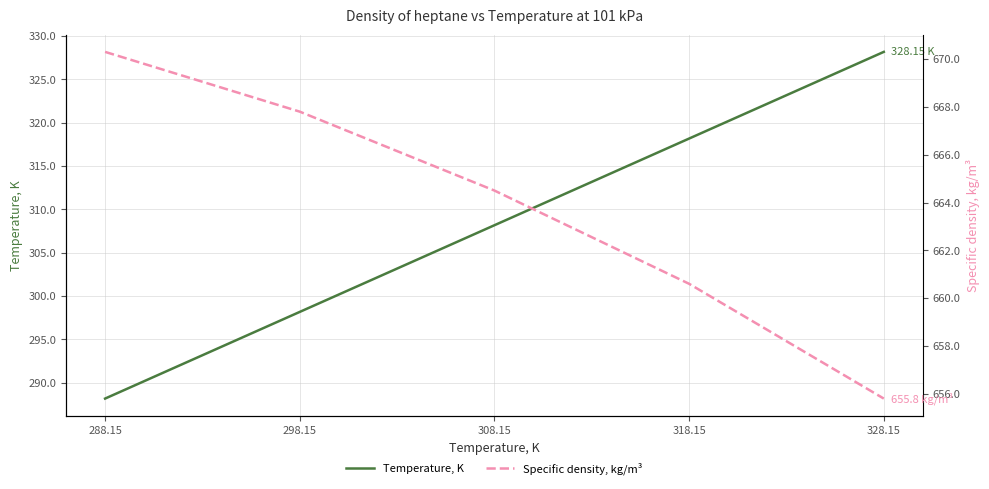

What position from the right is 328.15?

1